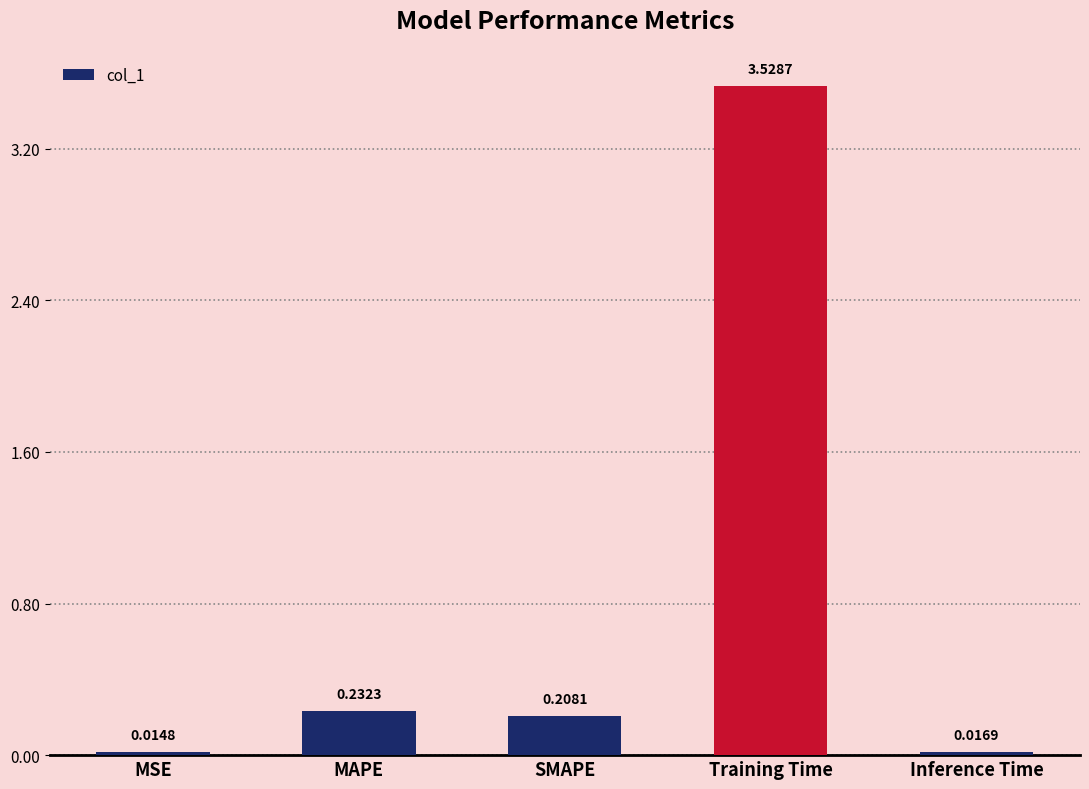

Where is the data nearest to the value 1?

MAPE